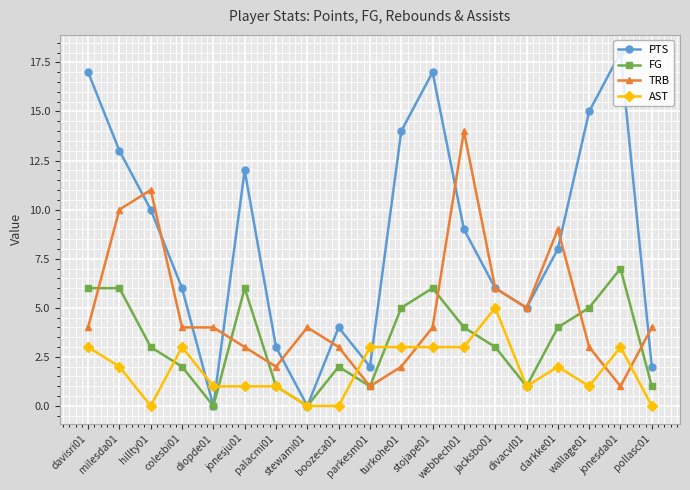

At which category is the sum across all series the highest?

milesda01